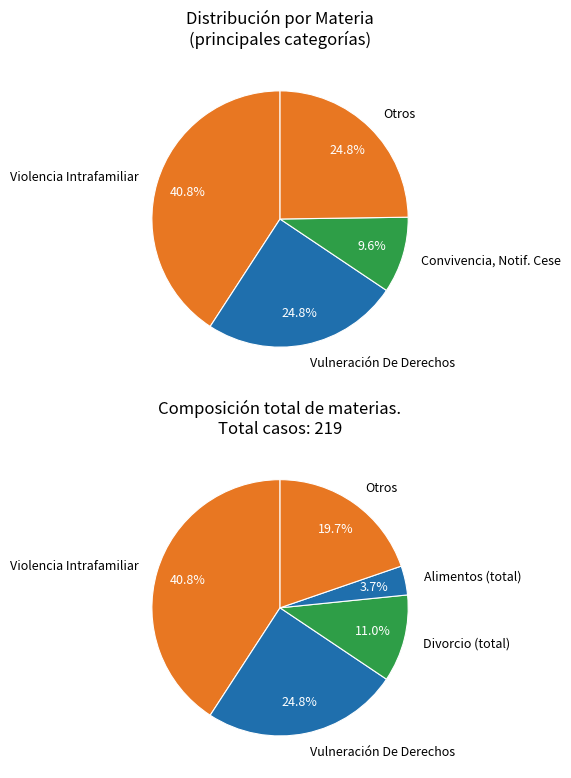

Which slice is the largest?

Violencia Intrafamiliar